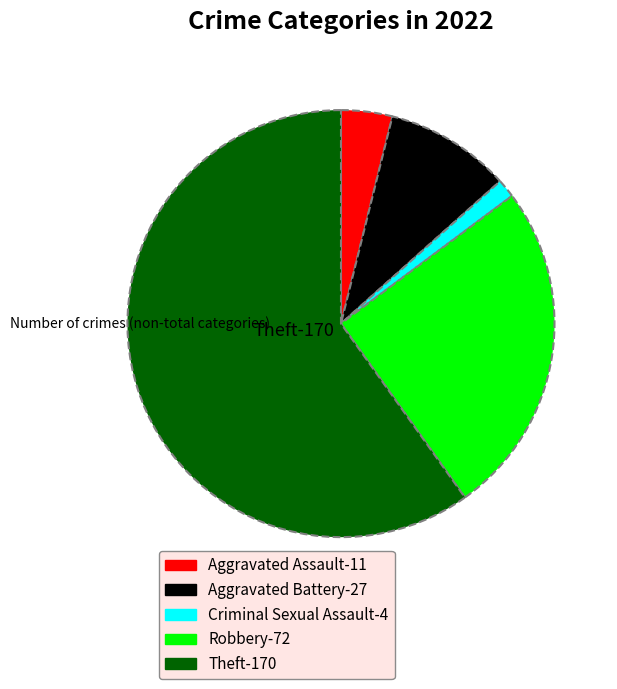

Approximately how many times larger is the value at Aggravated Battery compared to Theft?

0.2